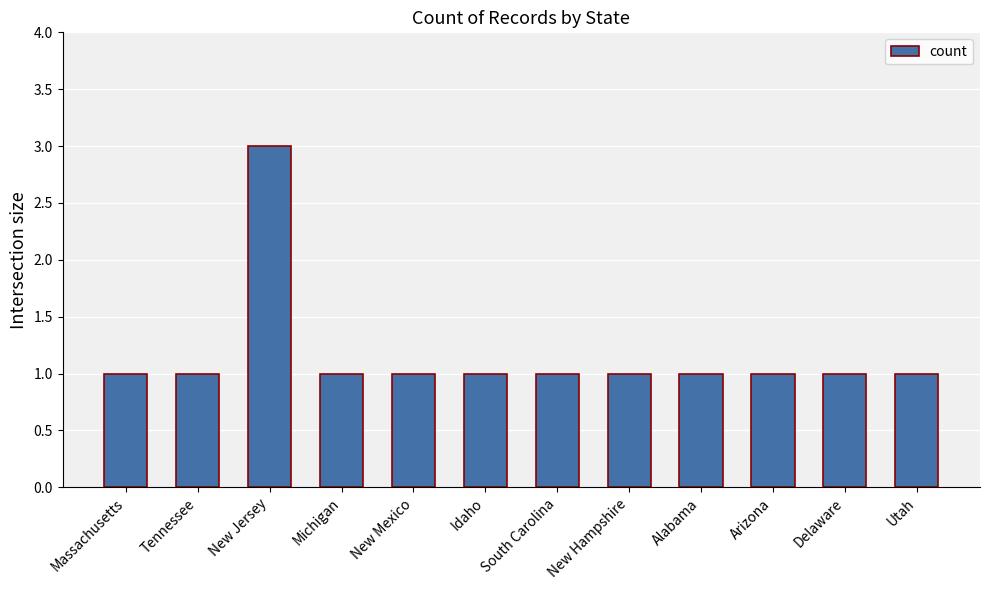

What is the sum of the values at Idaho and Delaware?

2